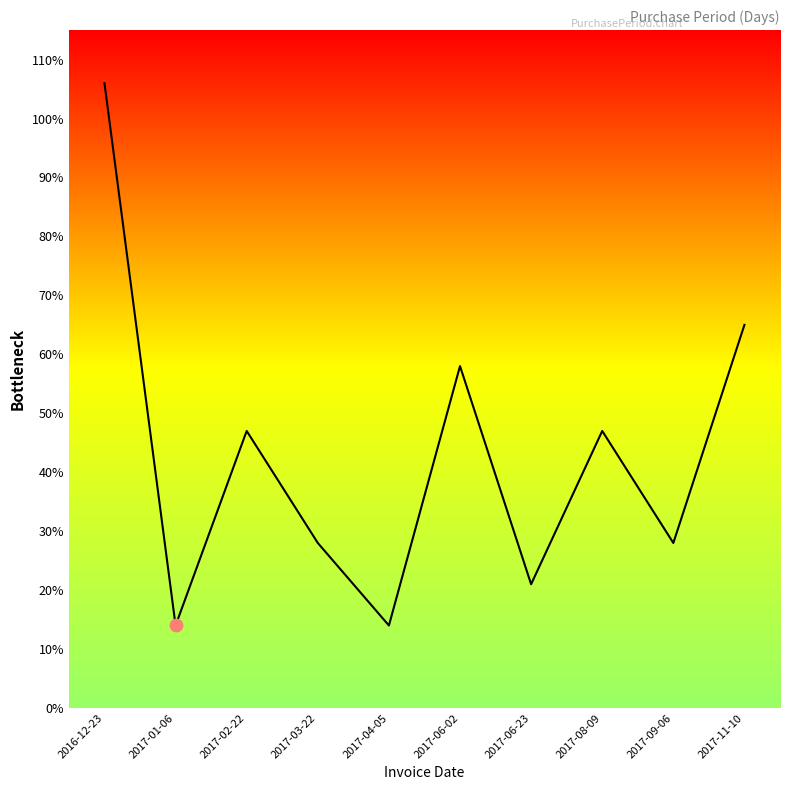

What is the change in value from 2017-01-06 to 2017-11-10?

+51